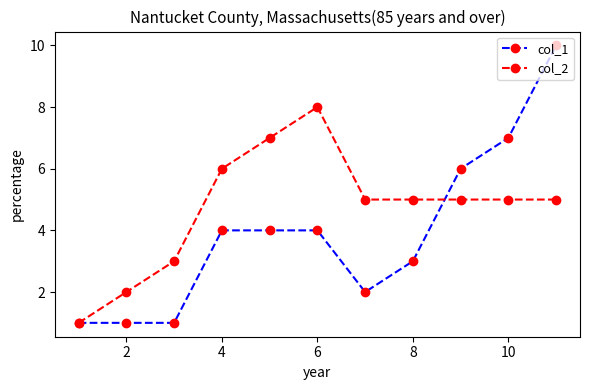

Count the col_1 values in the range 1 to 6.

9